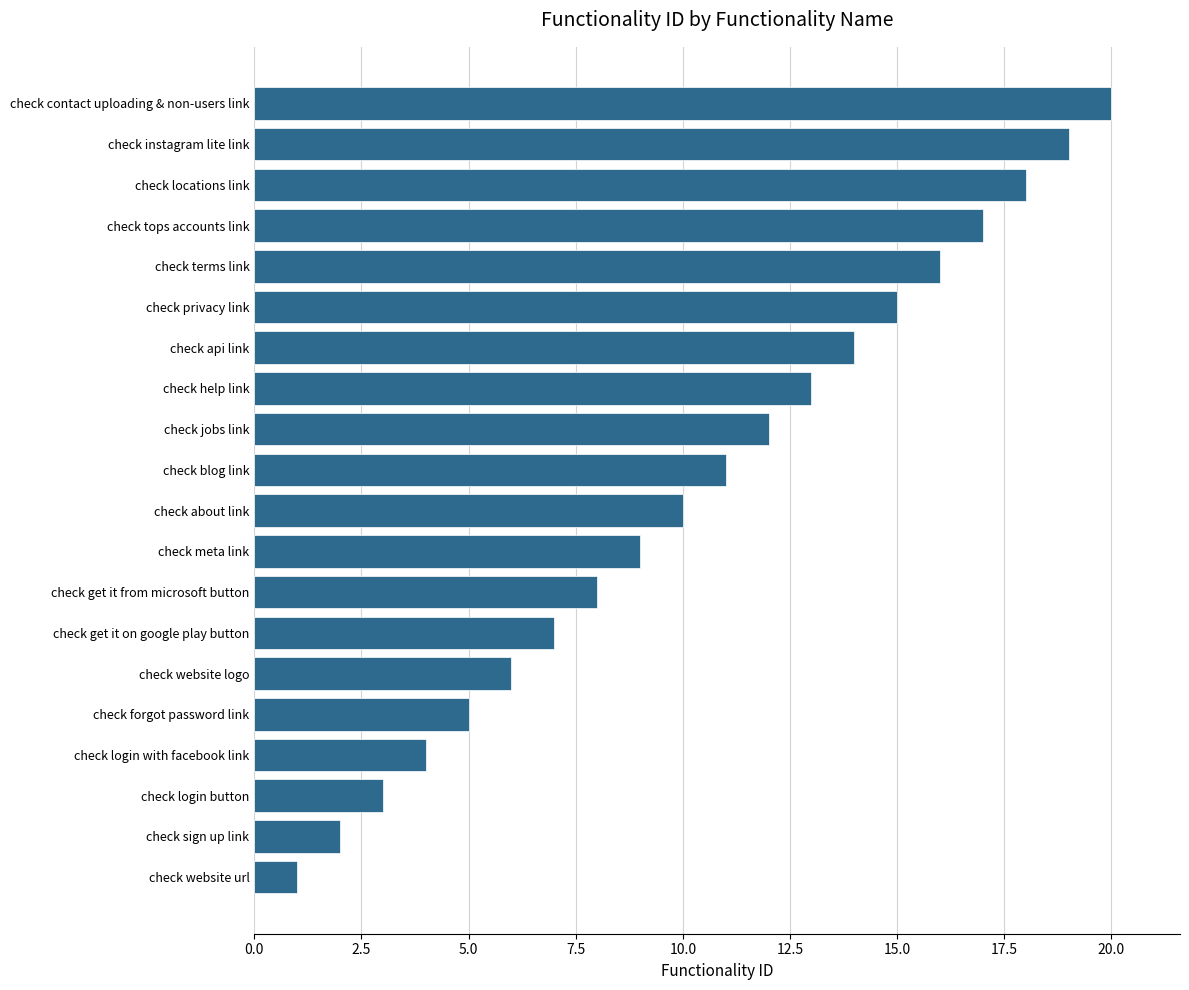

How many values are below 11?

10